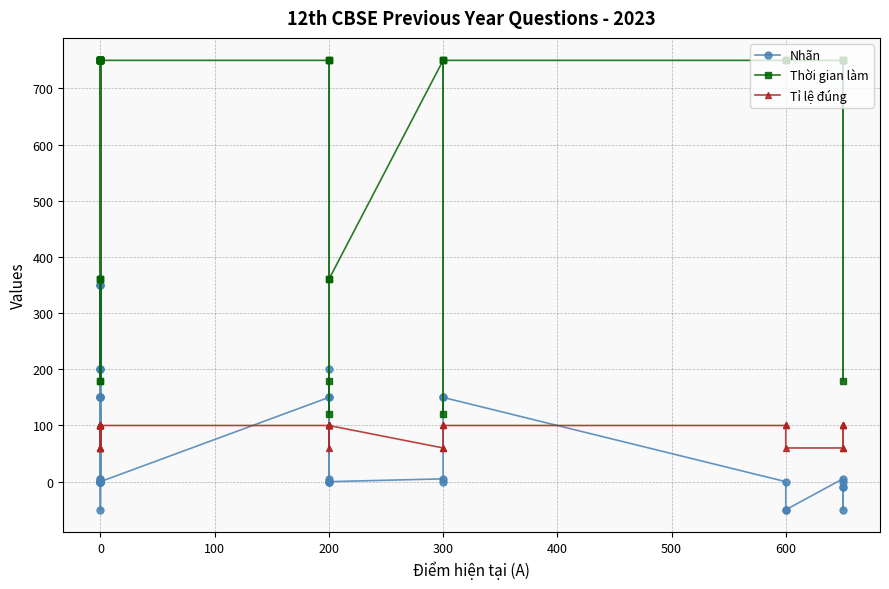

The Tỉ lệ đúng series shows 100 at 200. True or false?

True